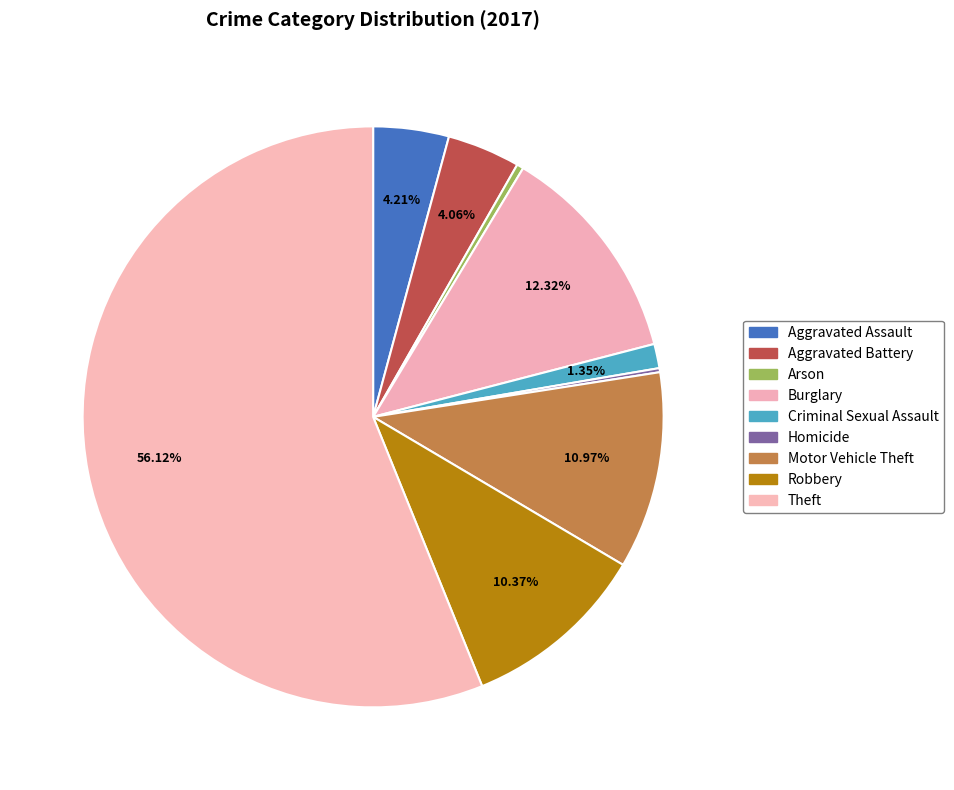

What is the largest slice in the pie chart?

Theft